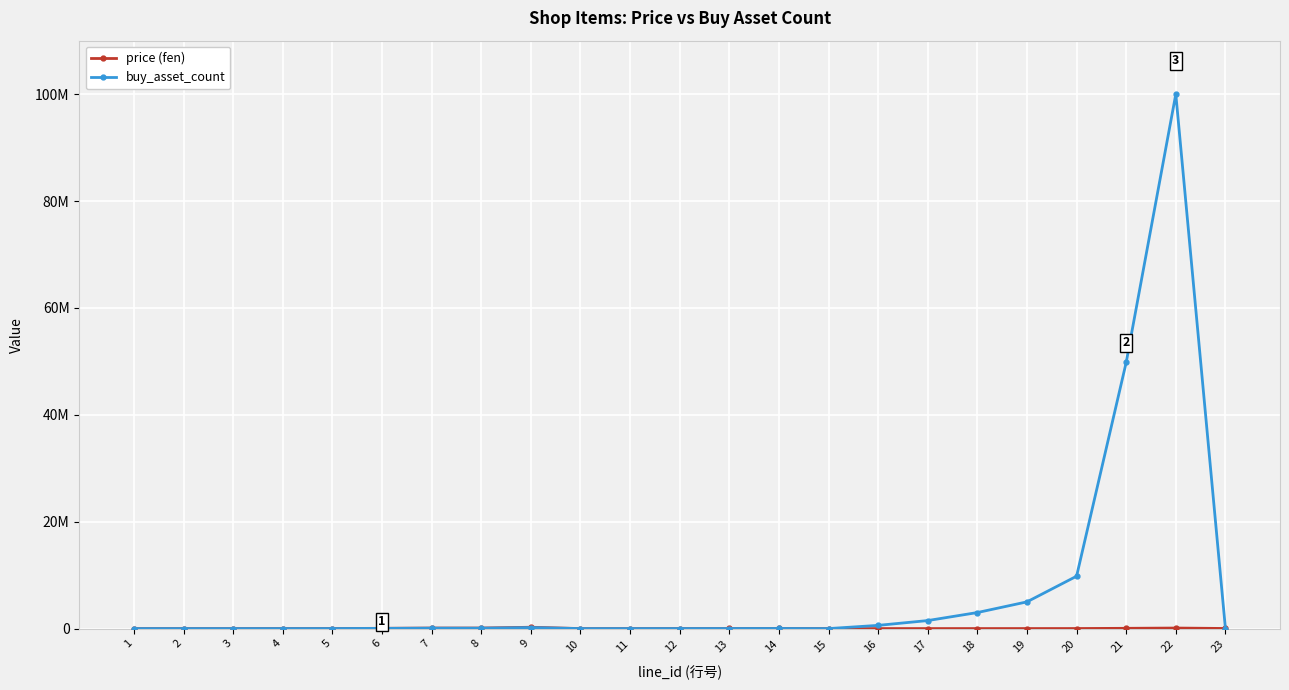

How many intersections are there between buy_asset_count and price (fen)?

2